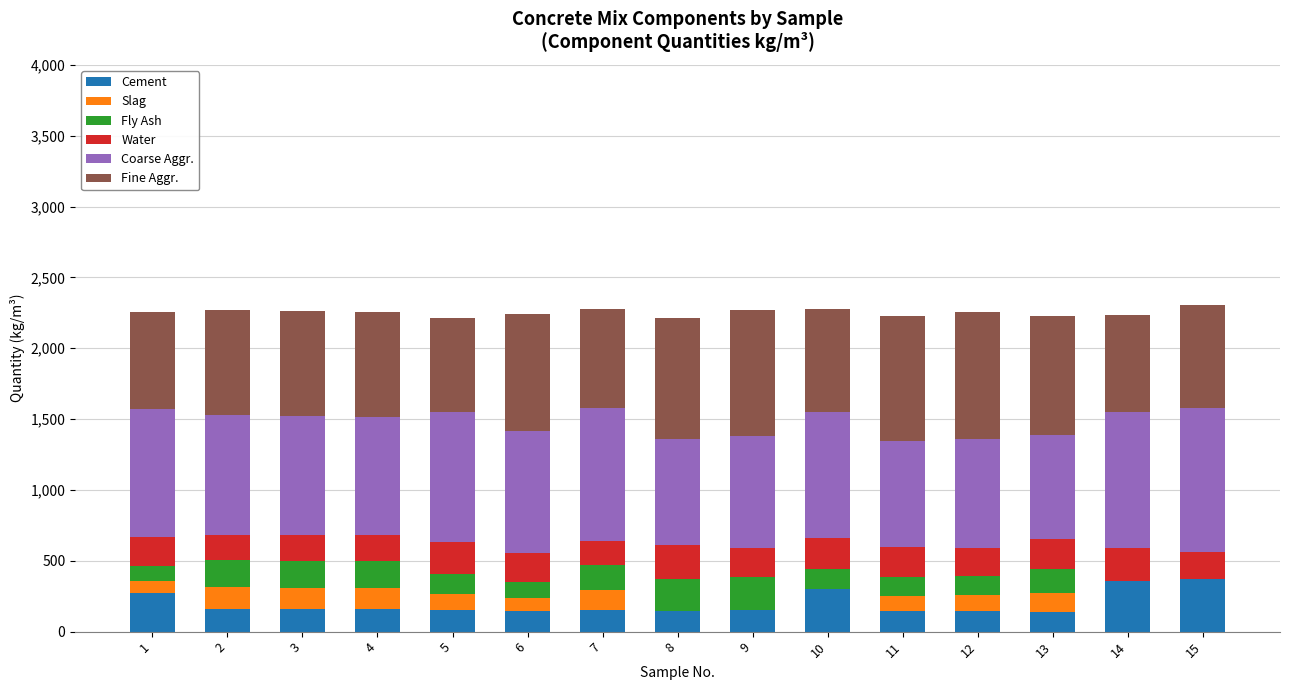

Does the chart contain stacked bars?

Yes